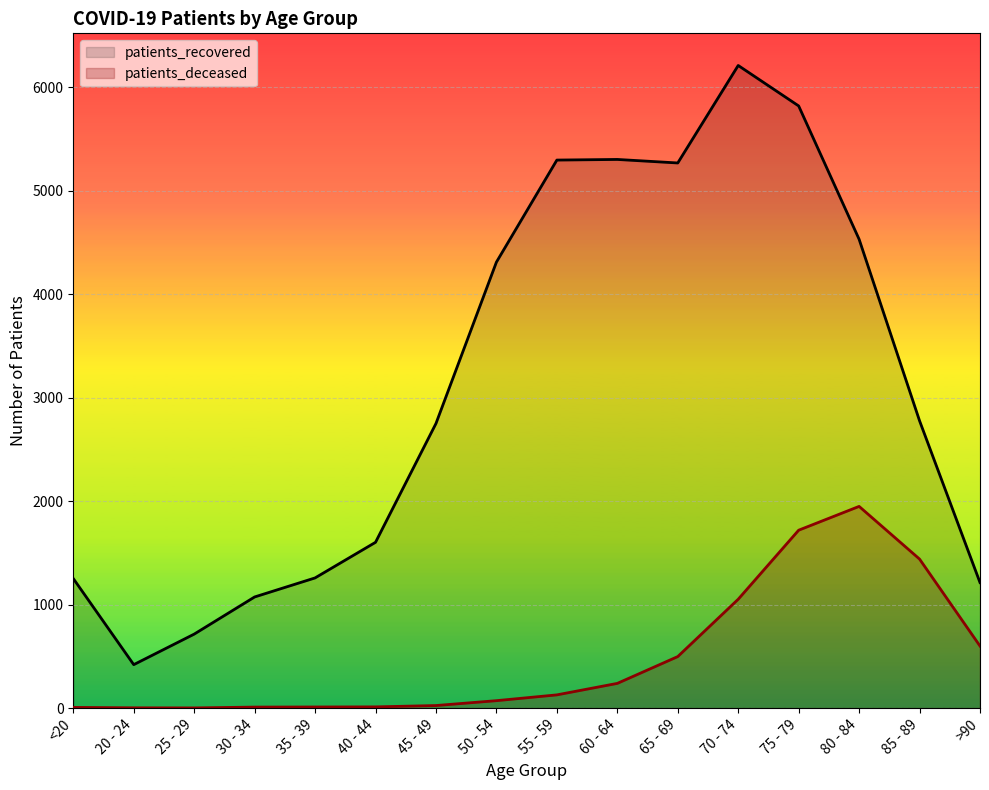

Which series has the largest range (max minus min)?

patients_recovered